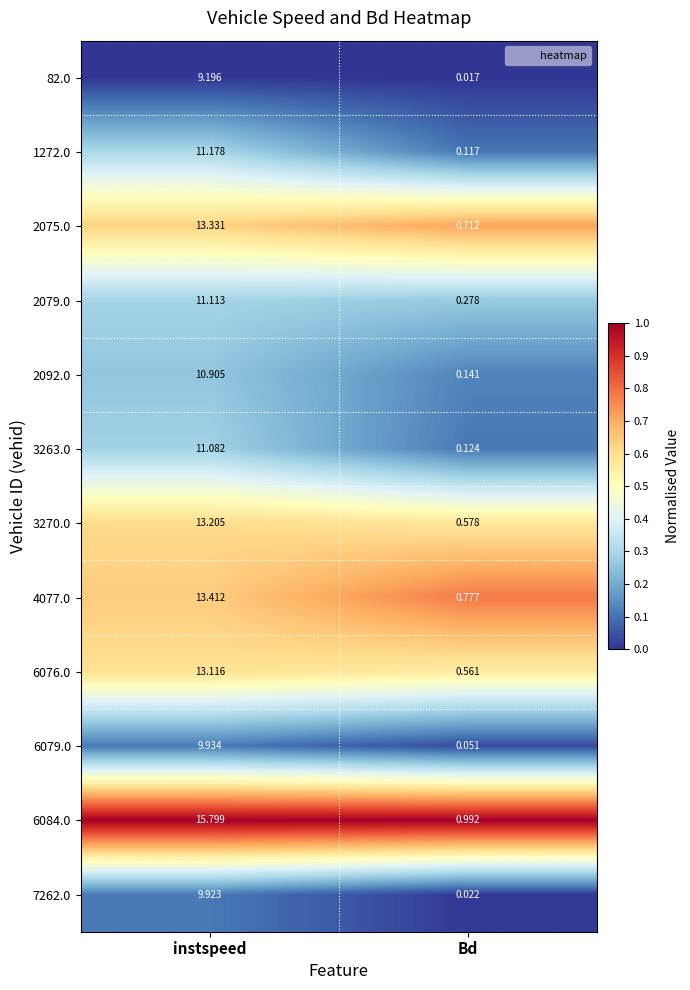

What is the greatest value displayed?

15.8